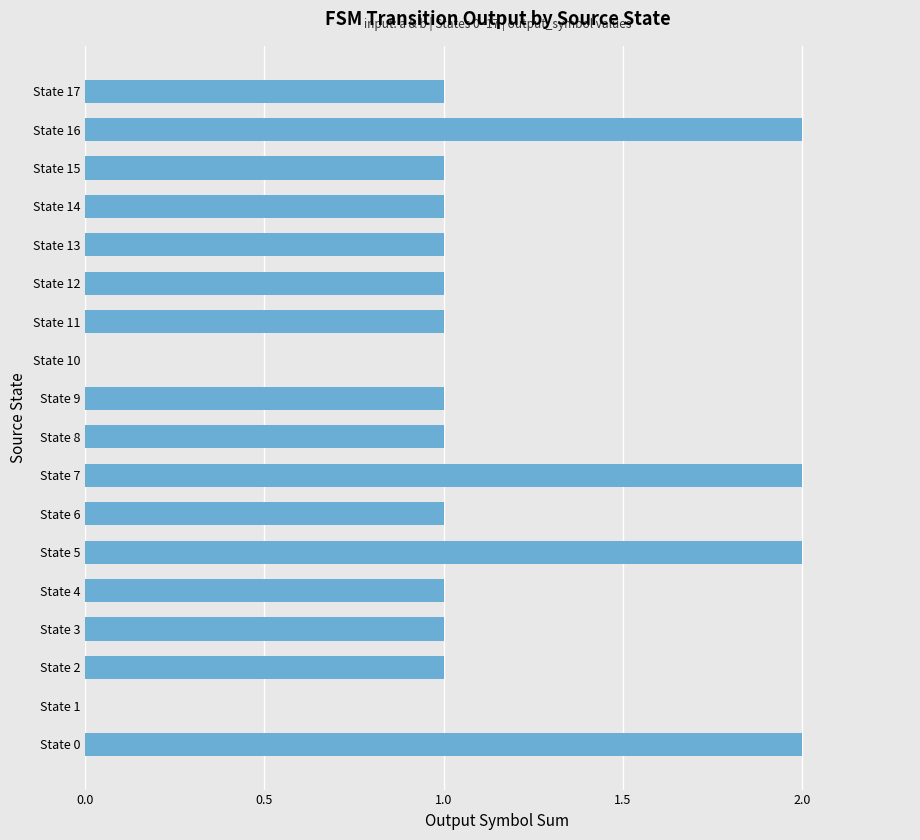

Reading bottom to top, what are all the values shown in this chart?

State 0=2	State 1=0	State 2=1	State 3=1	State 4=1	State 5=2	State 6=1	State 7=2	State 8=1	State 9=1	State 10=0	State 11=1	State 12=1	State 13=1	State 14=1	State 15=1	State 16=2	State 17=1